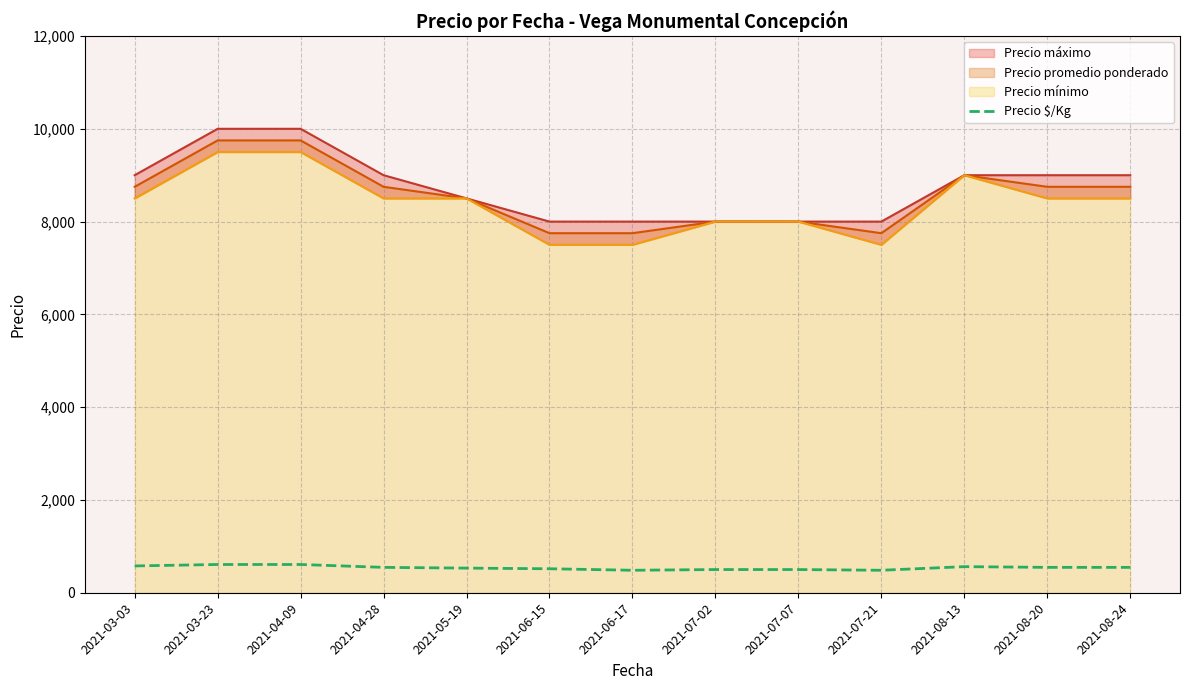

Which has a higher value, 2021-08-24 or 2021-07-02?

2021-08-24